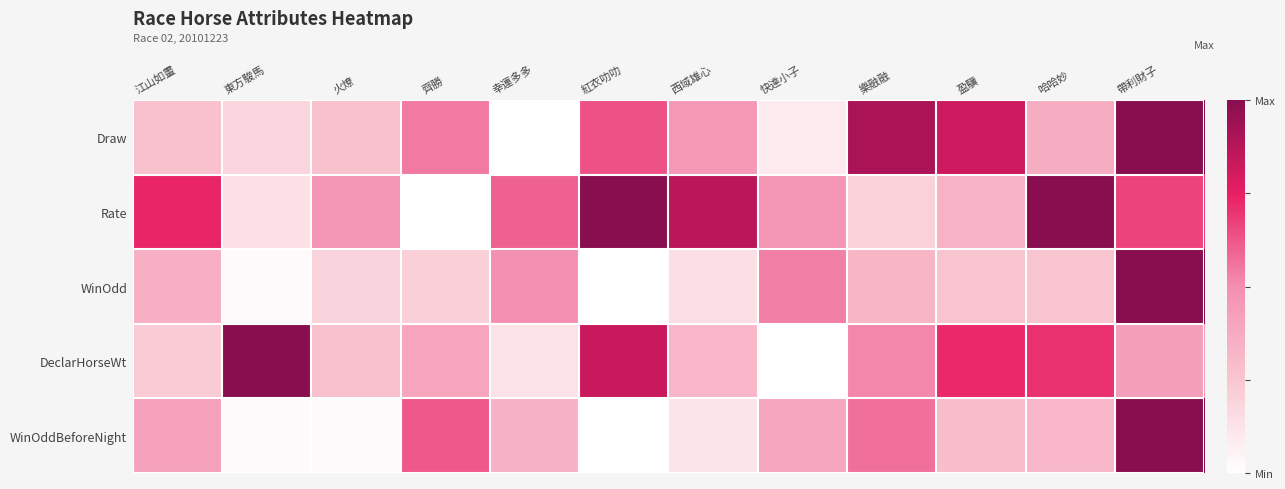

Which label corresponds to the smallest value in the chart?

幸運多多